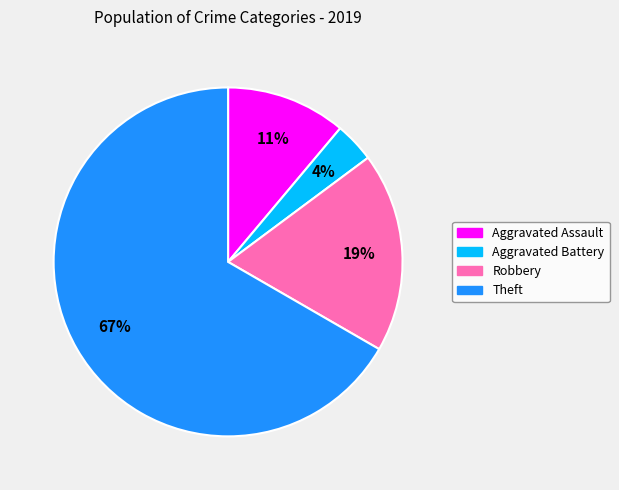

To the nearest percent, what is the average slice percentage?

25%